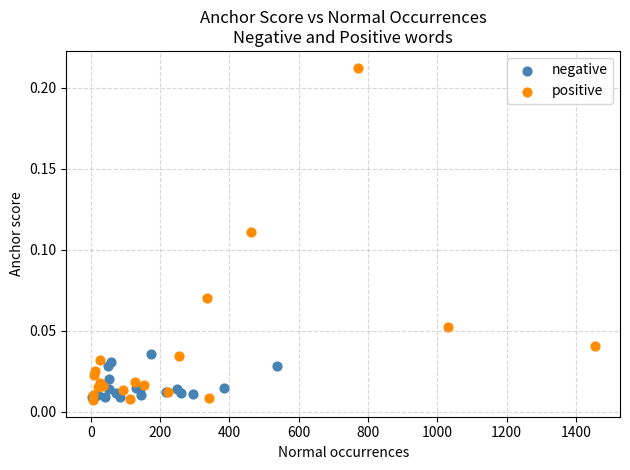

Which series contains the highest Y value?

positive